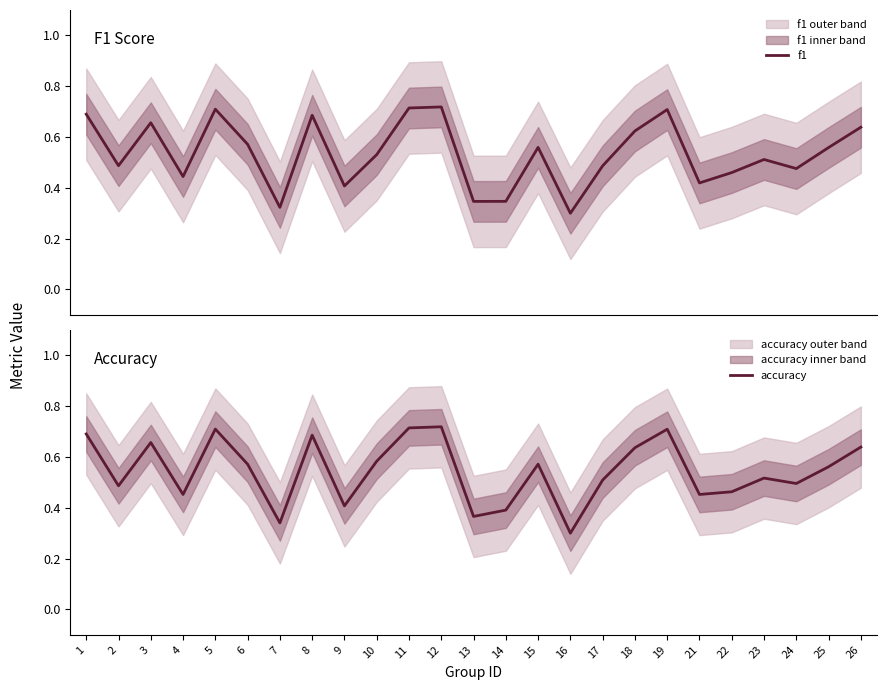

Which series changed the most between 21 and 24?

f1